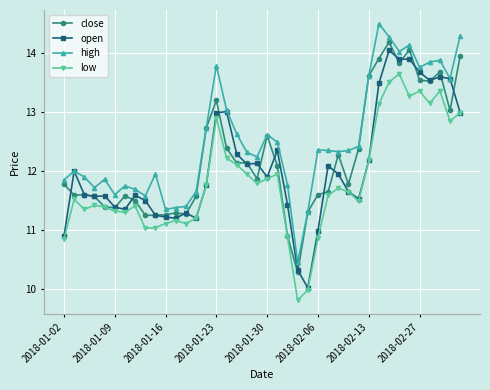

What is the maximum value shown in the chart?

14.5